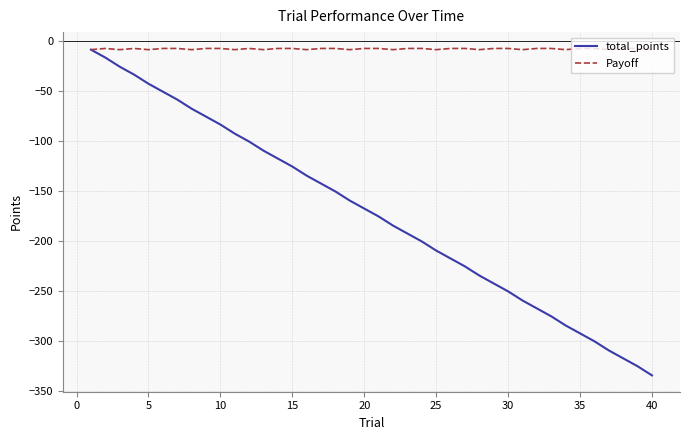

Which series has the widest spread of values?

total_points